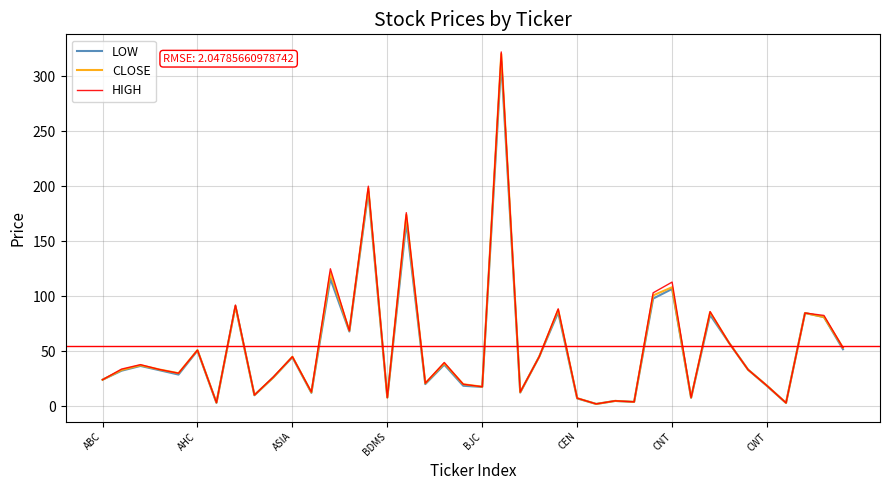

True or false: CLOSE and LOW cross at least once.

False